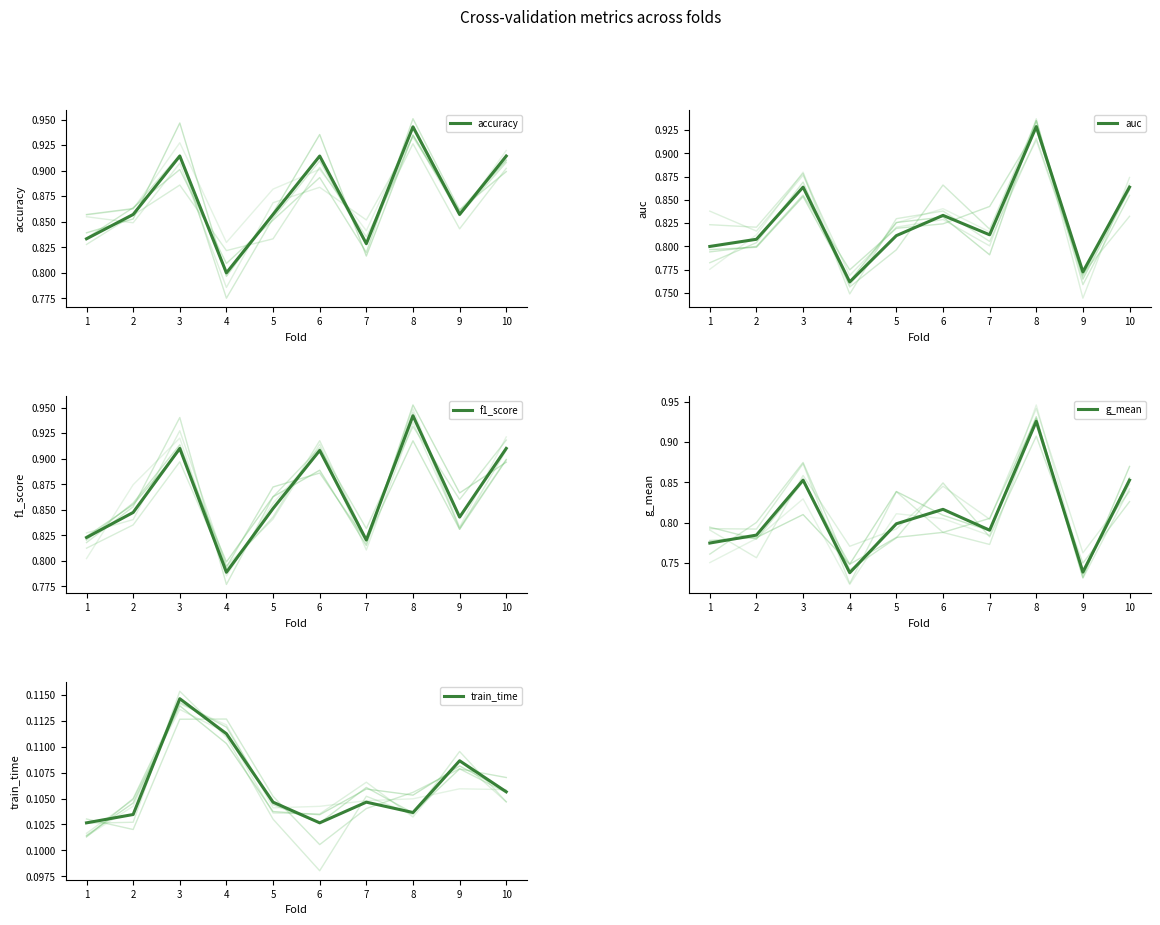

What is the total value across all series at 3?

3.7